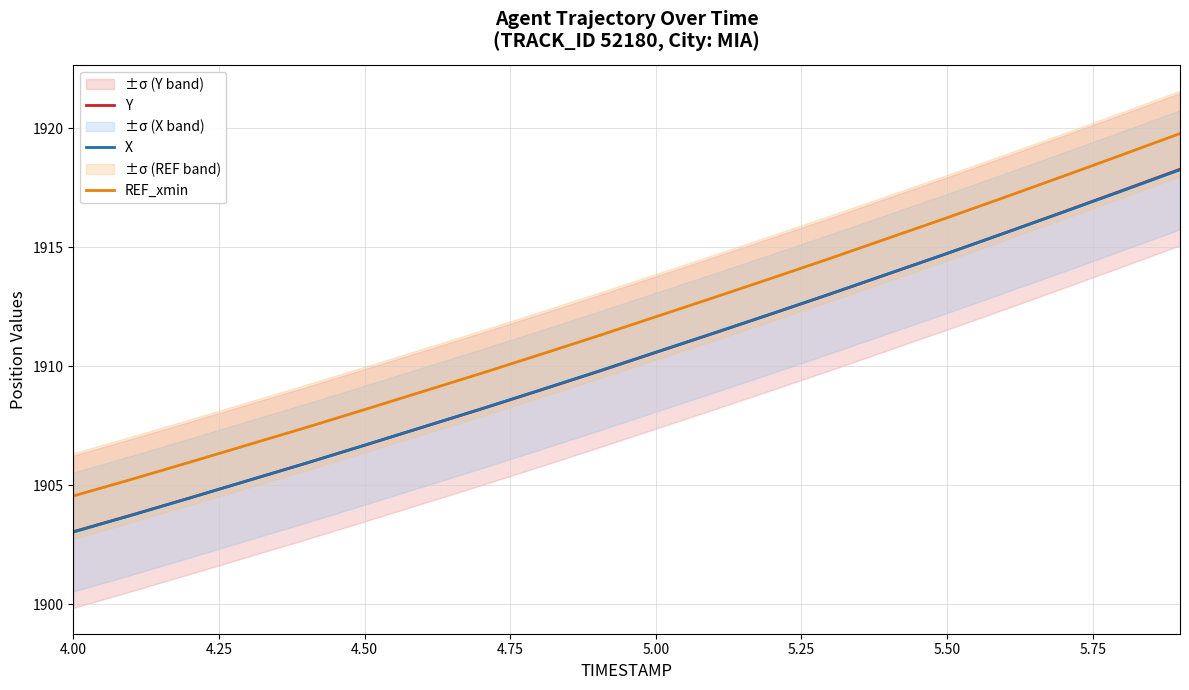

Which series has the largest total across all categories?

REF_xmin